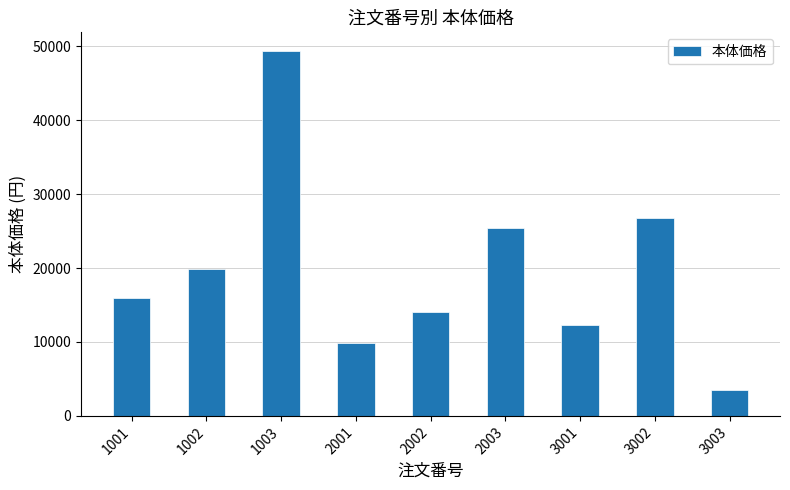

Reading right to left, transcribe all the data shown in this chart.

3500	26700	12300	25400	14000	9800	49400	19900	15900